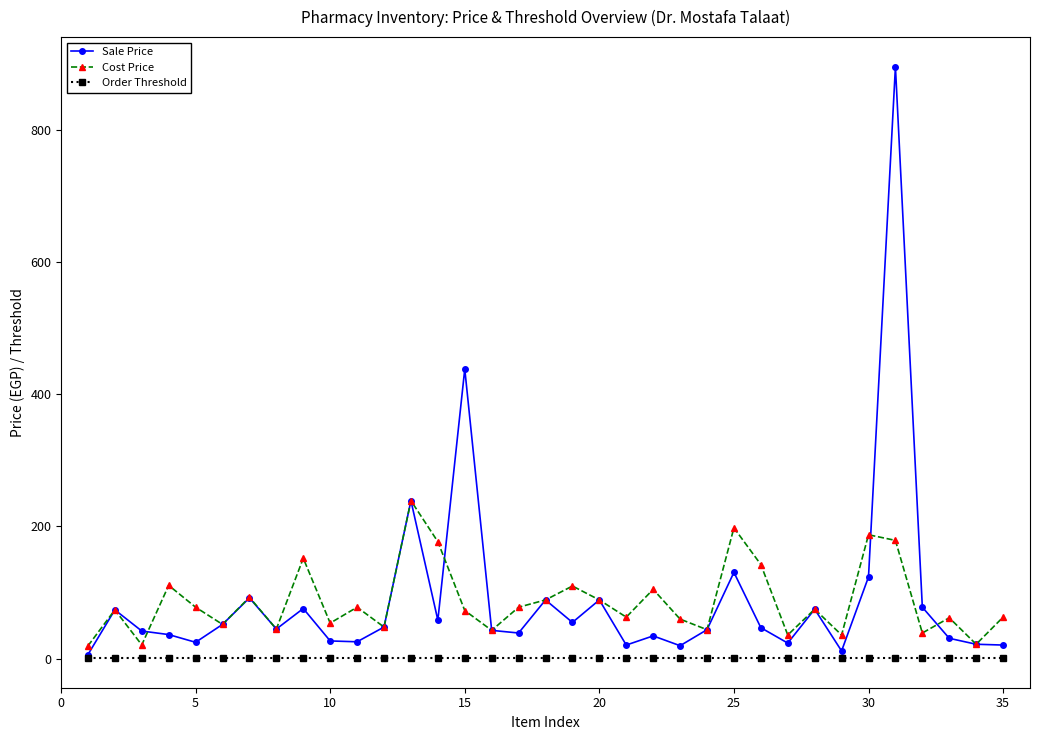

What is the maximum value shown in the chart?

895.0